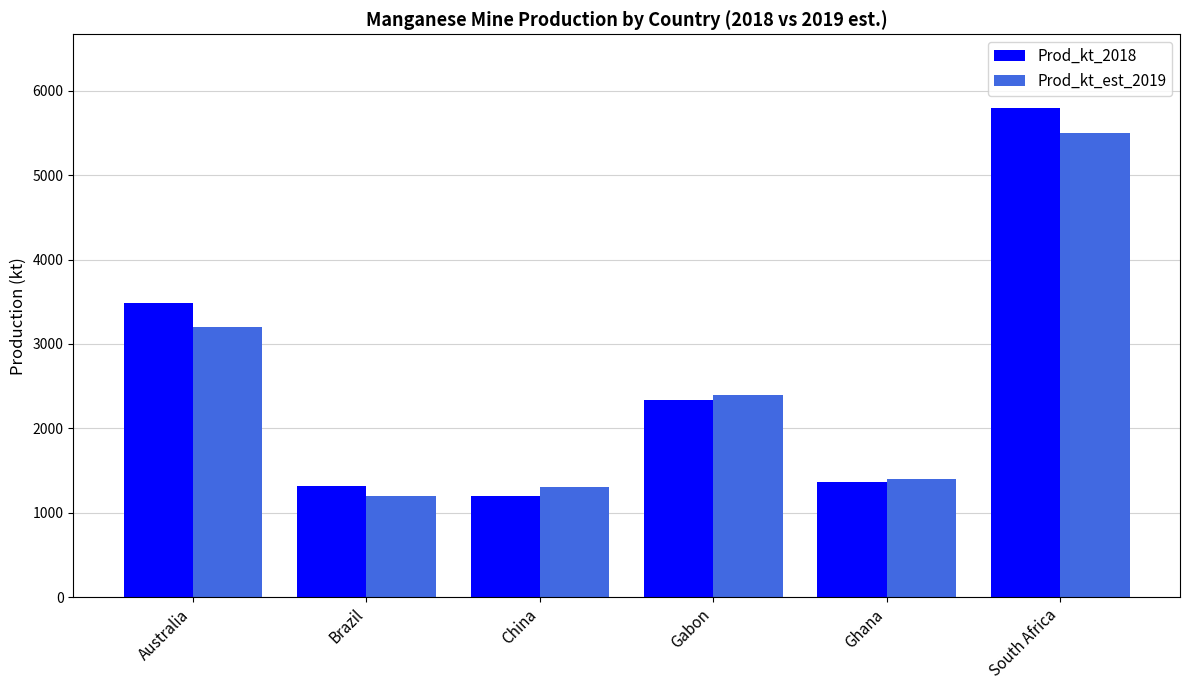

Reading left to right, what are all the values shown in this chart?

Prod_kt_2018: Australia=3480	Brazil=1310	China=1200	Gabon=2330	Ghana=1360	South Africa=5800
Prod_kt_est_2019: Australia=3200	Brazil=1200	China=1300	Gabon=2400	Ghana=1400	South Africa=5500